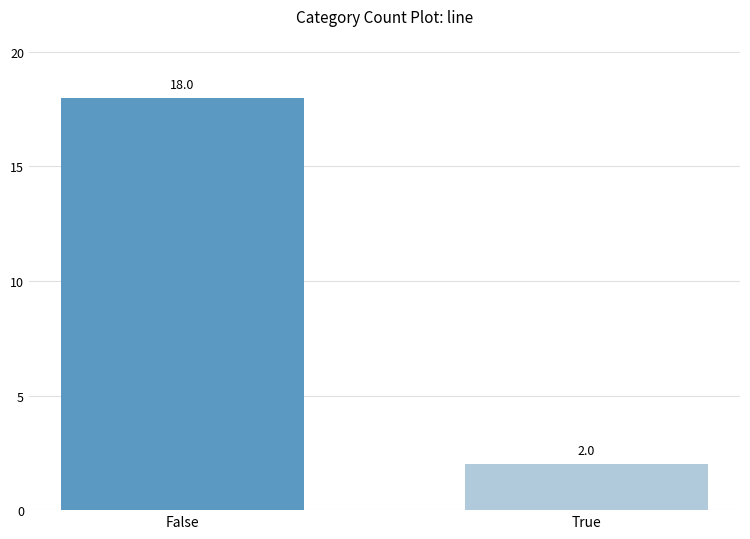

Are the bars grouped side by side (vs. stacked)?

No